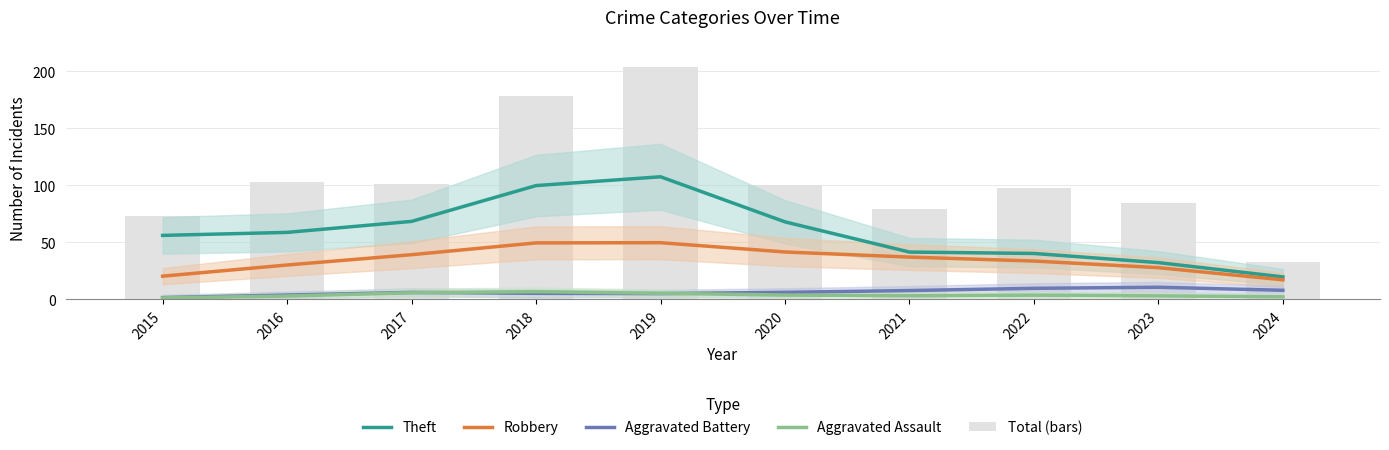

At which label is Aggravated Battery closest to 6?

2017